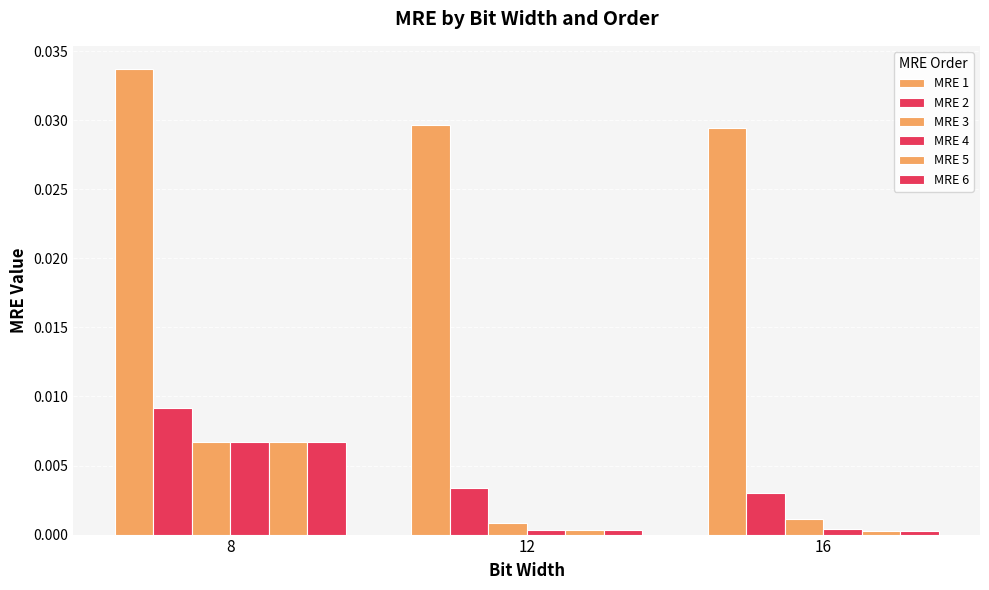

How many bars are there in each group?

6